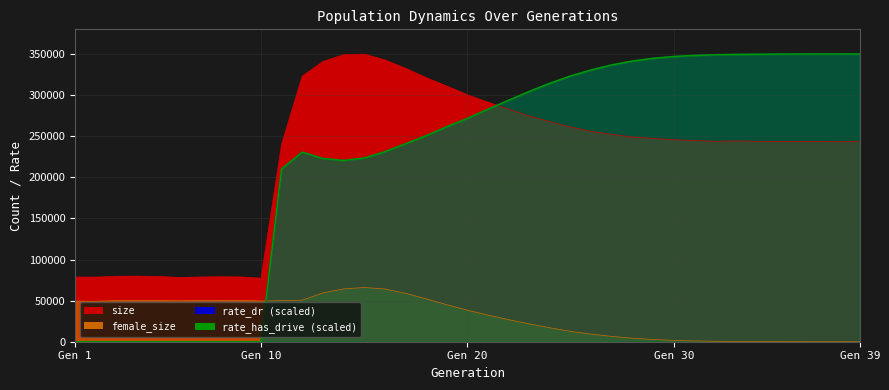

Is it true that rate_has_drive equals 314518.0 at 24?

True